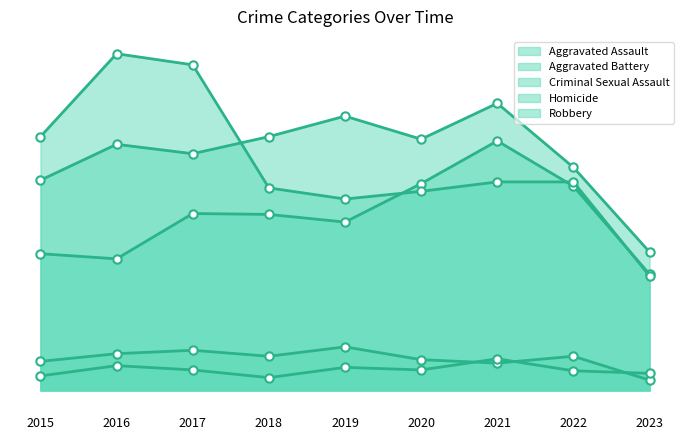

The Aggravated Battery series shows 162 at 2023. True or false?

True